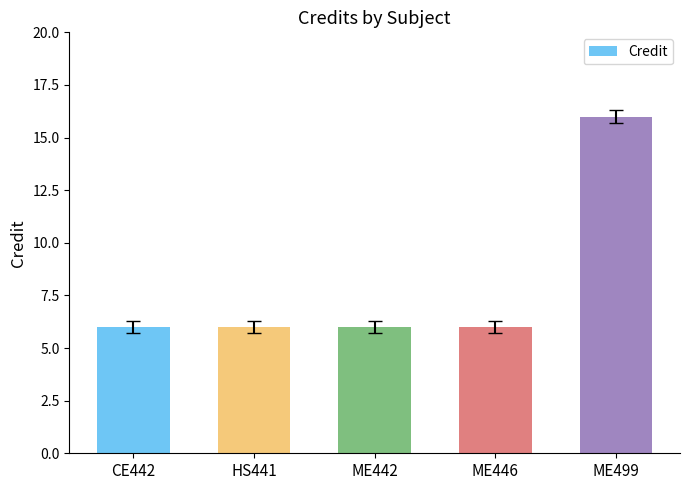

What is the label of the 5th bar from the left?

ME499